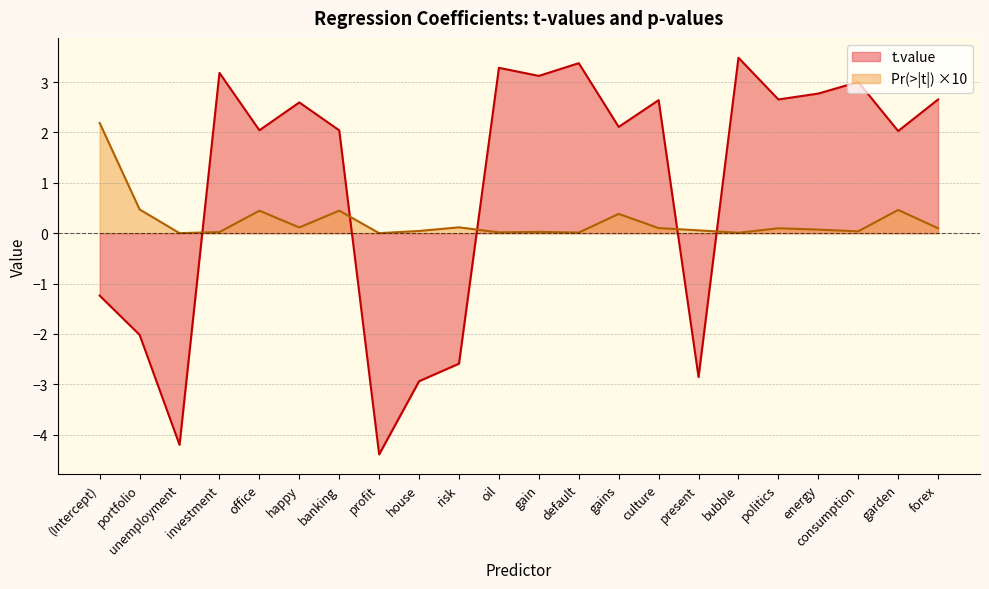

How many intersections are there between t.value and Pr(>|t|)?

5